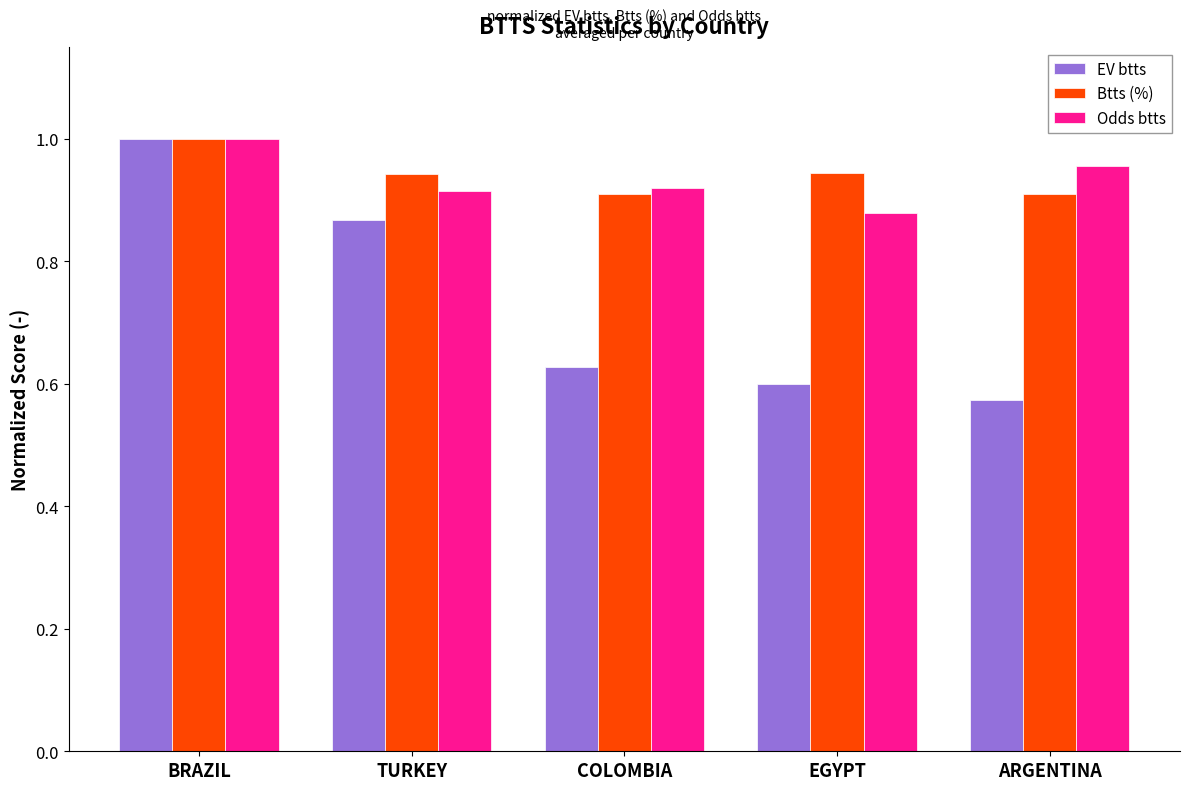

What is the sum of all EV btts values?

3.7